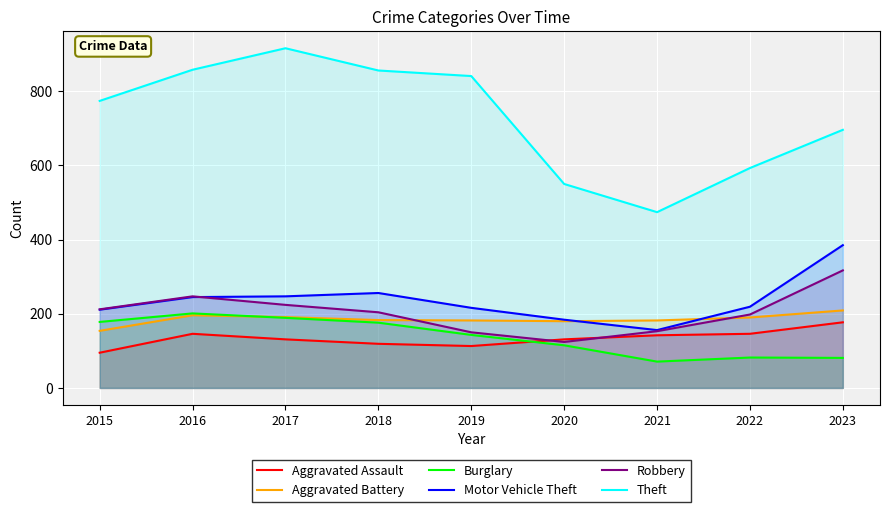

How many lines are shown in the chart?

6